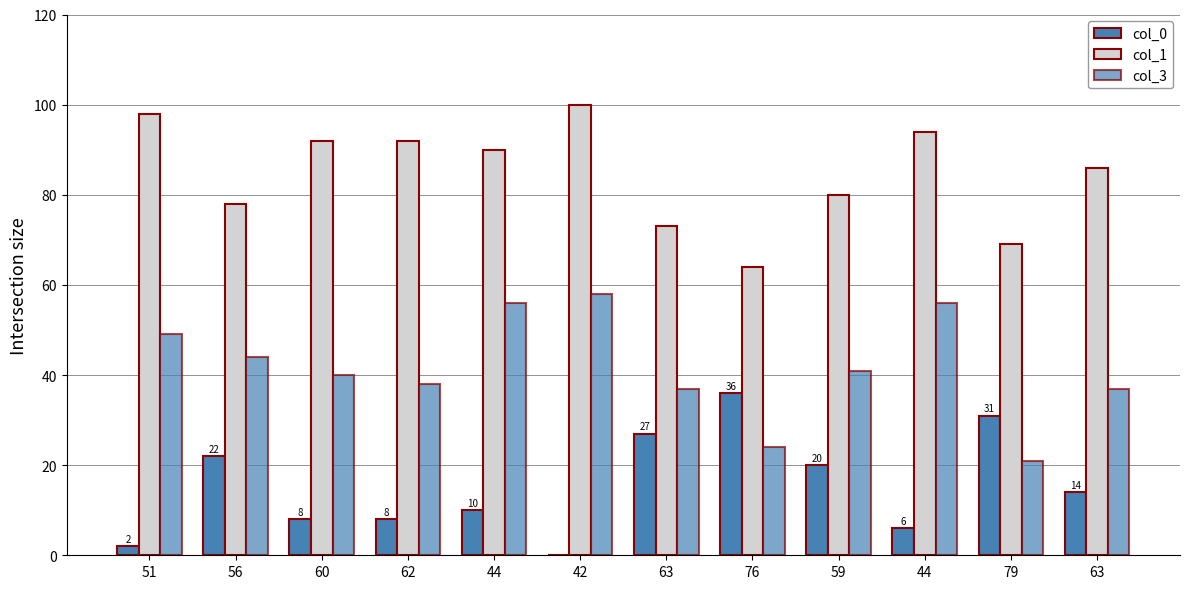

At how many categories does at least one series exceed 68?

11